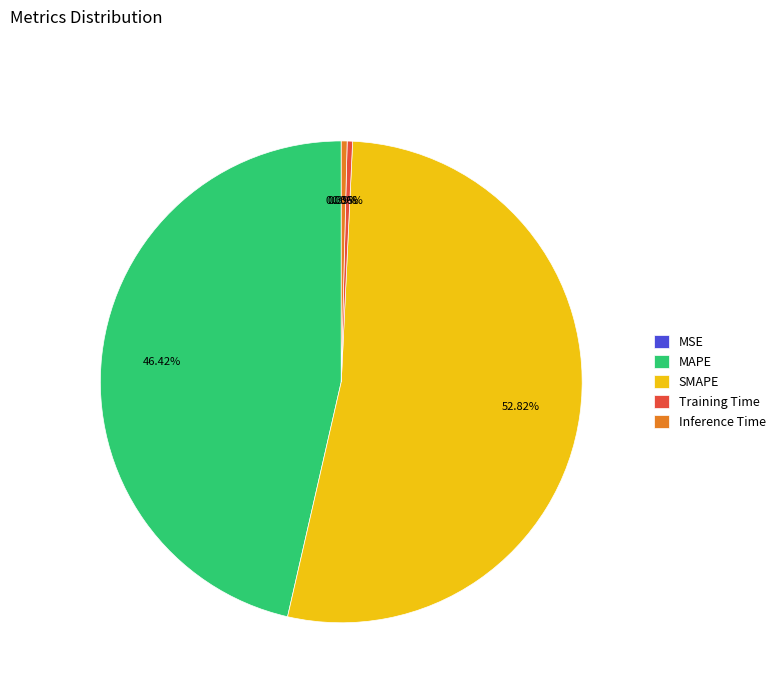

Do MAPE and Training Time together represent more than half of the pie?

No